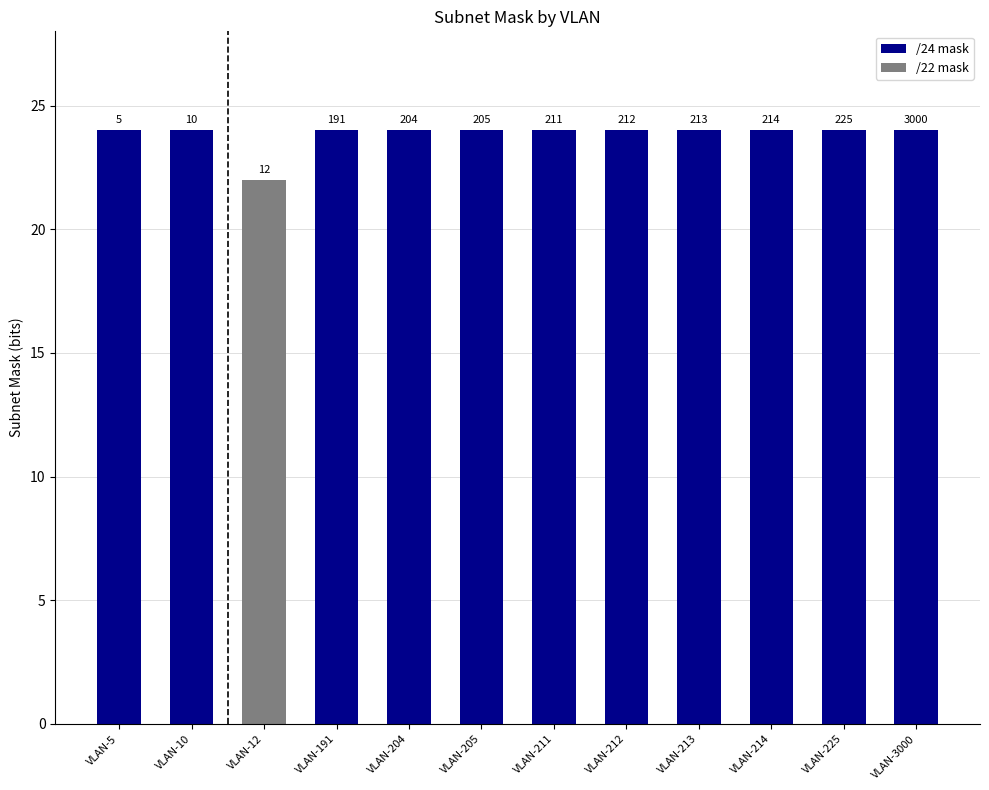

Rank the categories by value from highest to lowest.

VLAN-5, VLAN-10, VLAN-191, VLAN-204, VLAN-205, VLAN-211, VLAN-212, VLAN-213, VLAN-214, VLAN-225, VLAN-3000, VLAN-12